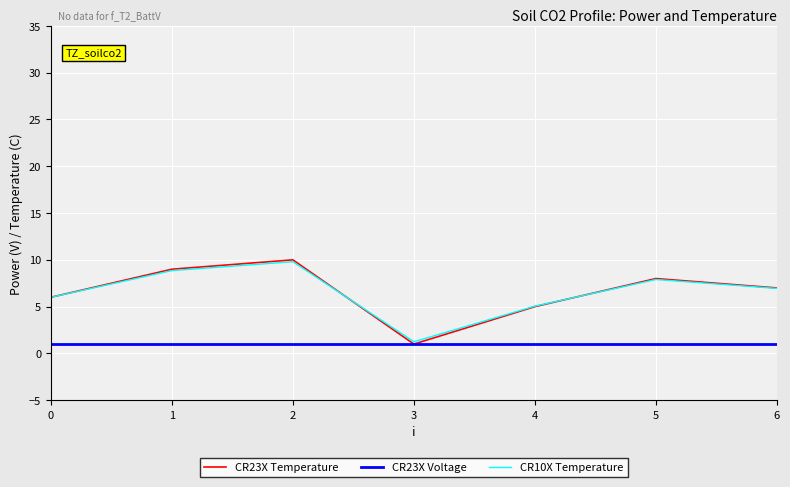

True or false: CR23X Temperature has more than 0 points higher than both neighbors.

True